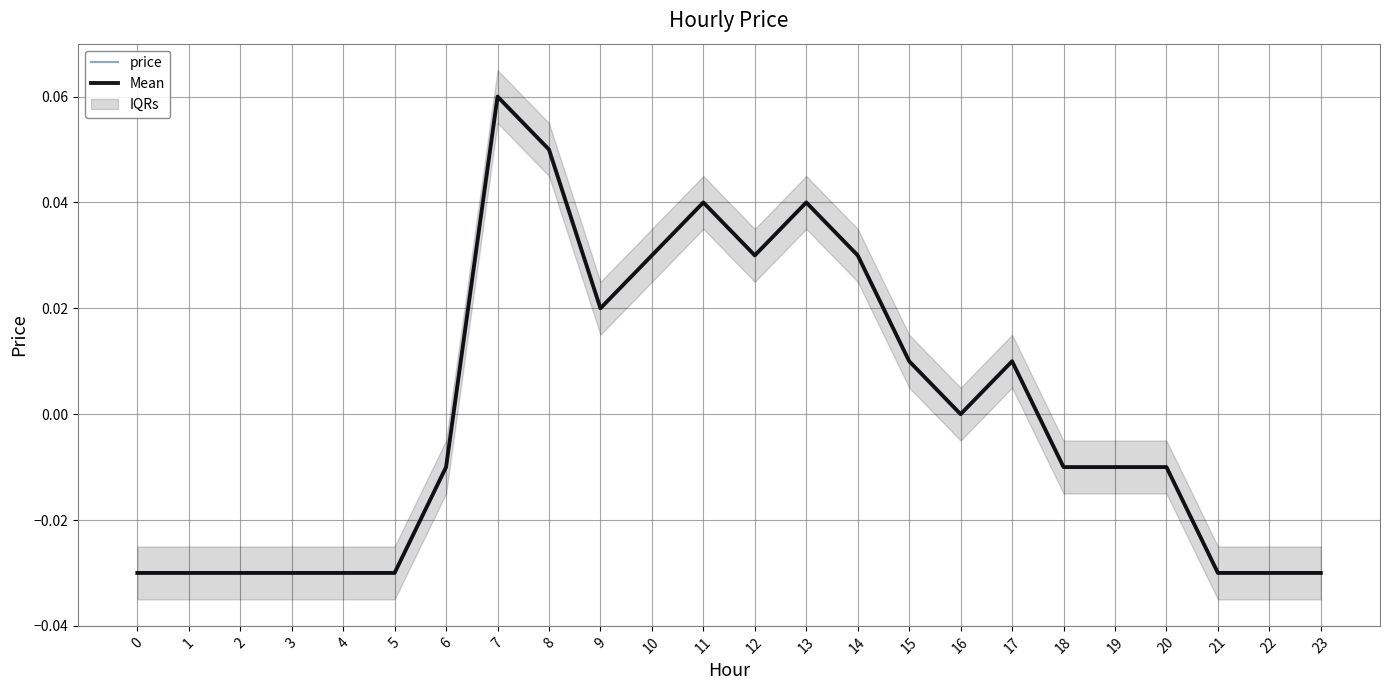

Reading left to right, list all the values displayed in this chart.

price: -0.0	-0.0	-0.0	-0.0	-0.0	-0.0	-0.0	0.1	0.1	0.0	0.0	0.0	0.0	0.0	0.0	0.0	0.0	0.0	-0.0	-0.0	-0.0	-0.0	-0.0	-0.0
Mean: -0.0	-0.0	-0.0	-0.0	-0.0	-0.0	-0.0	0.1	0.1	0.0	0.0	0.0	0.0	0.0	0.0	0.0	0.0	0.0	-0.0	-0.0	-0.0	-0.0	-0.0	-0.0